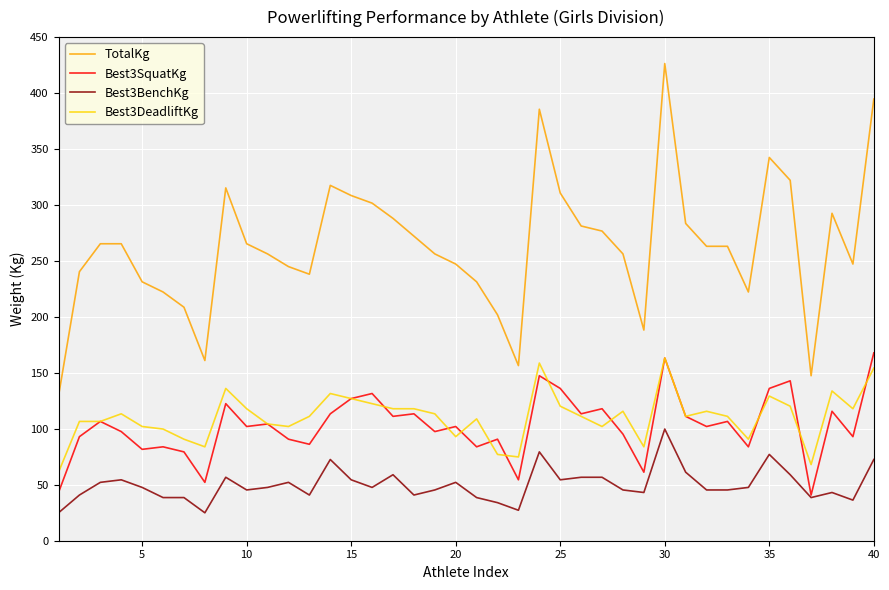

Which series has the widest spread of values?

TotalKg